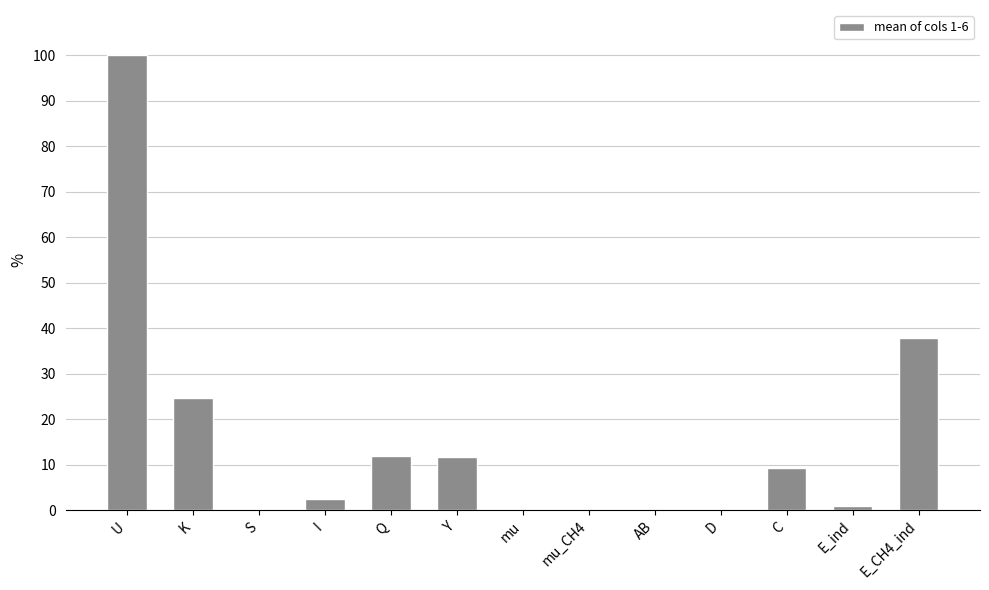

Which has a higher value, Y or U?

U